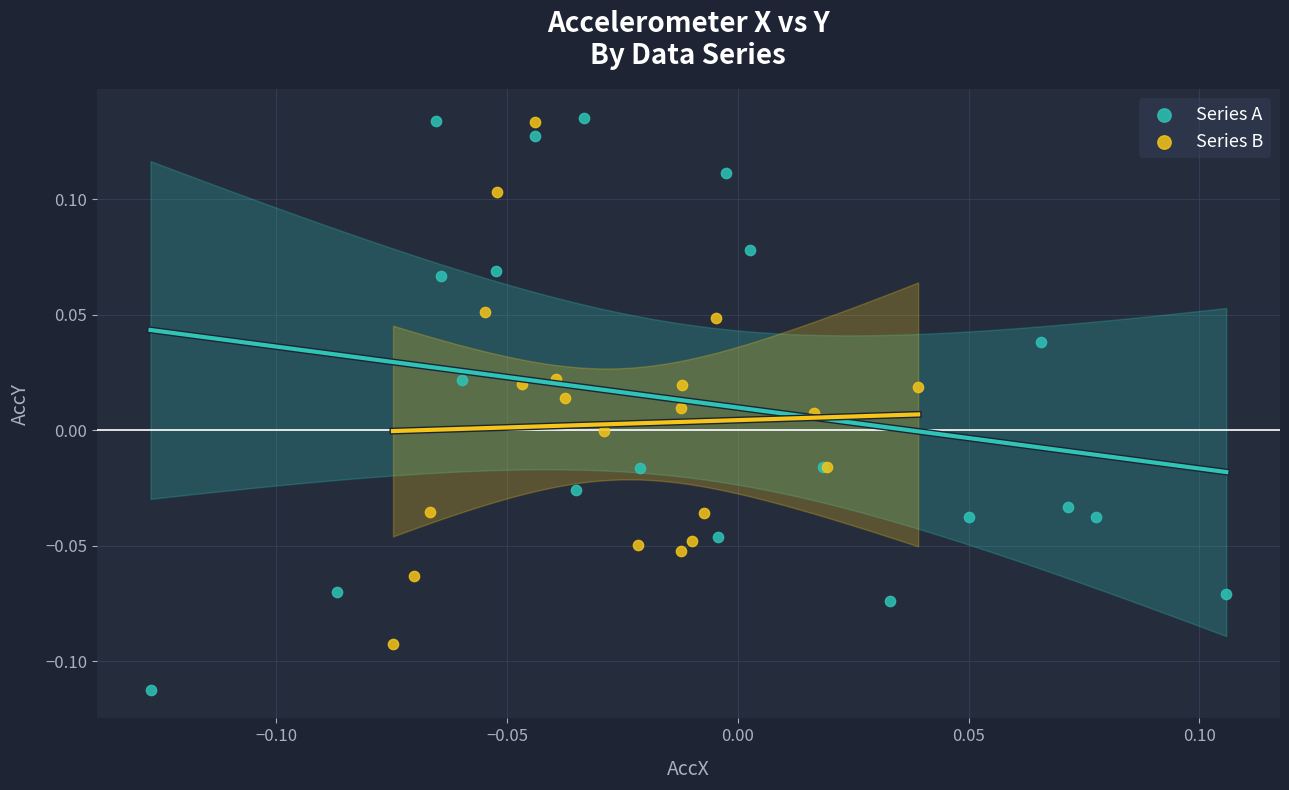

Which series has the largest Y range (max minus min)?

Series A